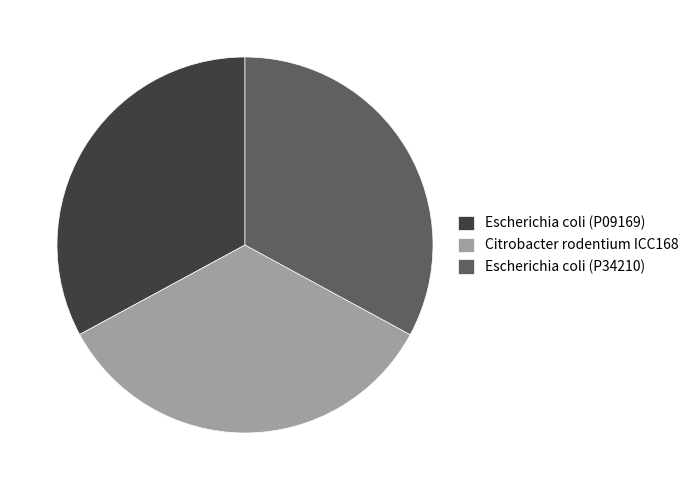

Is Escherichia coli (P34210) the majority of the pie?

No